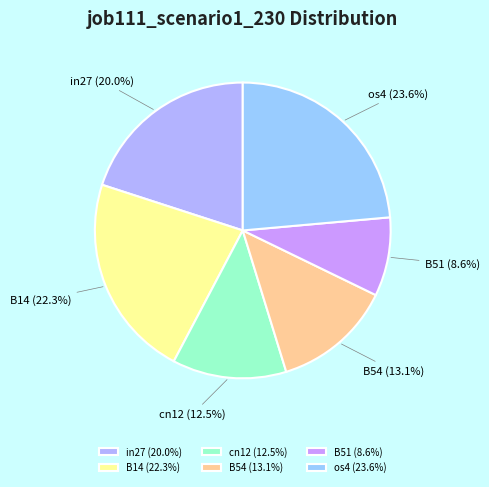

Is cn12 the majority of the pie?

No